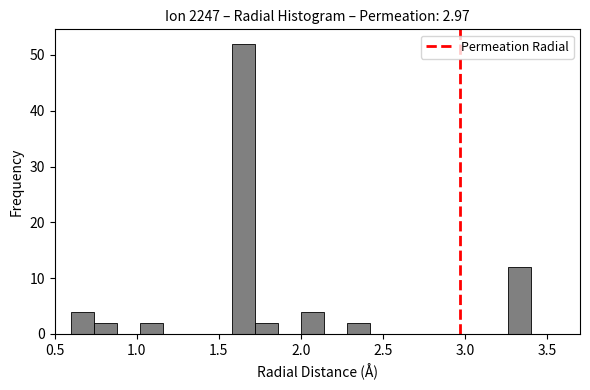

Around what value on the x-axis is the tallest bar? Give the approximate position of its centre, as read against the axis.

1.65